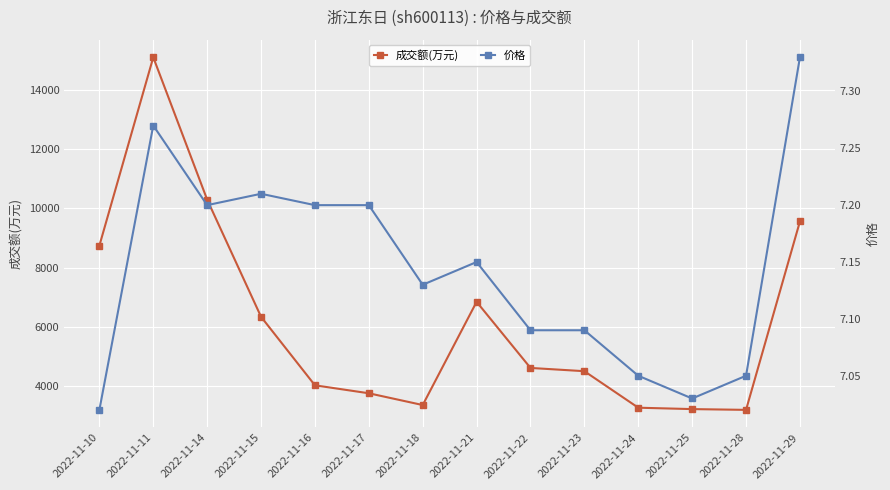

What is the value of the 成交额(万元) point at the 9th from the left?

4619